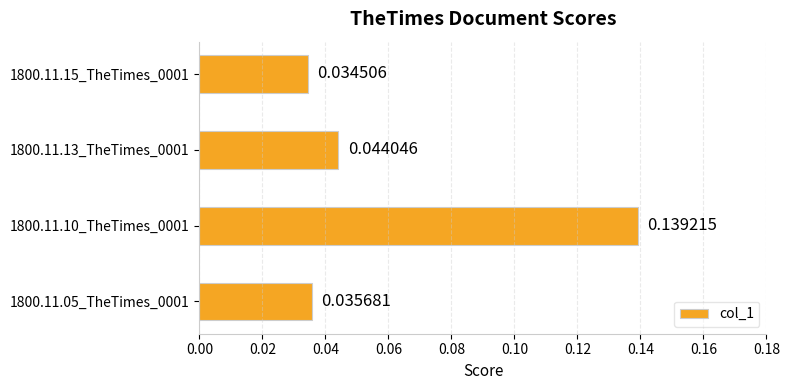

Are the bars horizontal?

Yes